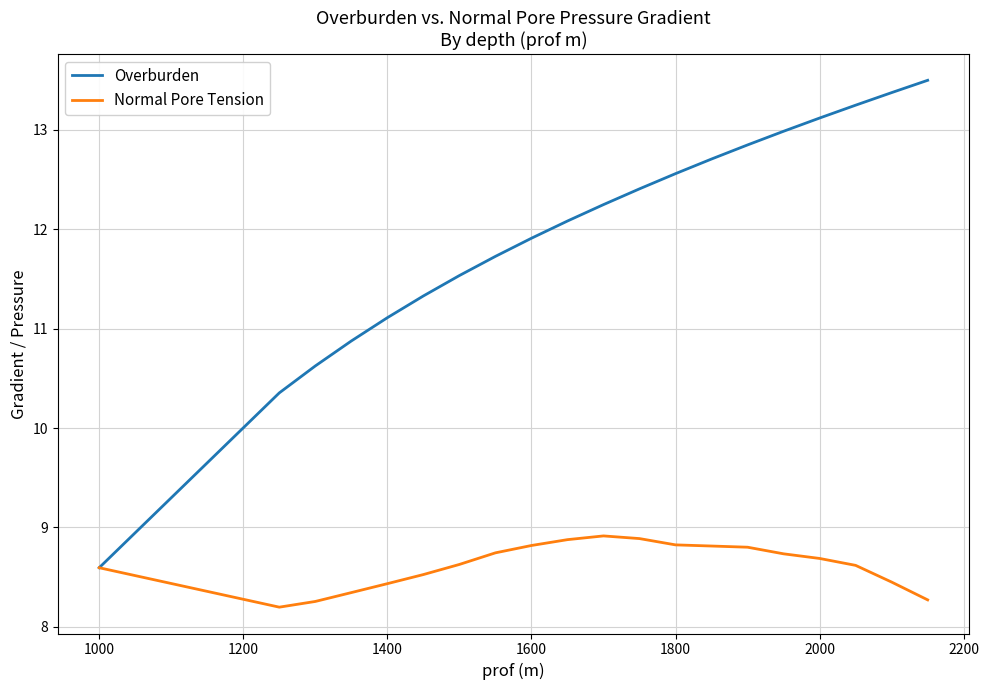

Which series has the widest spread of values?

Overburden